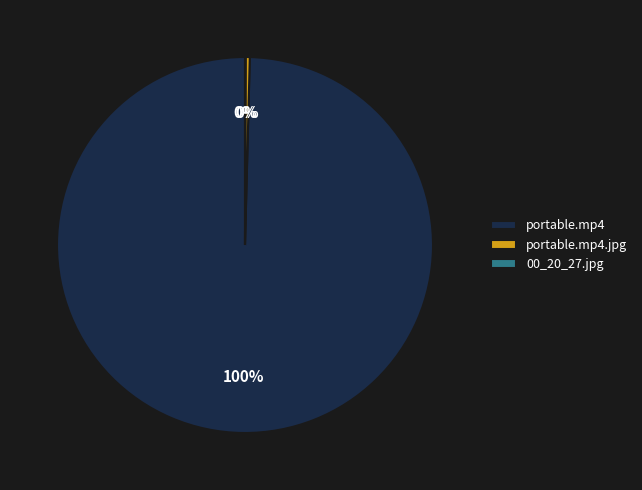

Is it true that portable.mp4 is 91% of the pie?

False